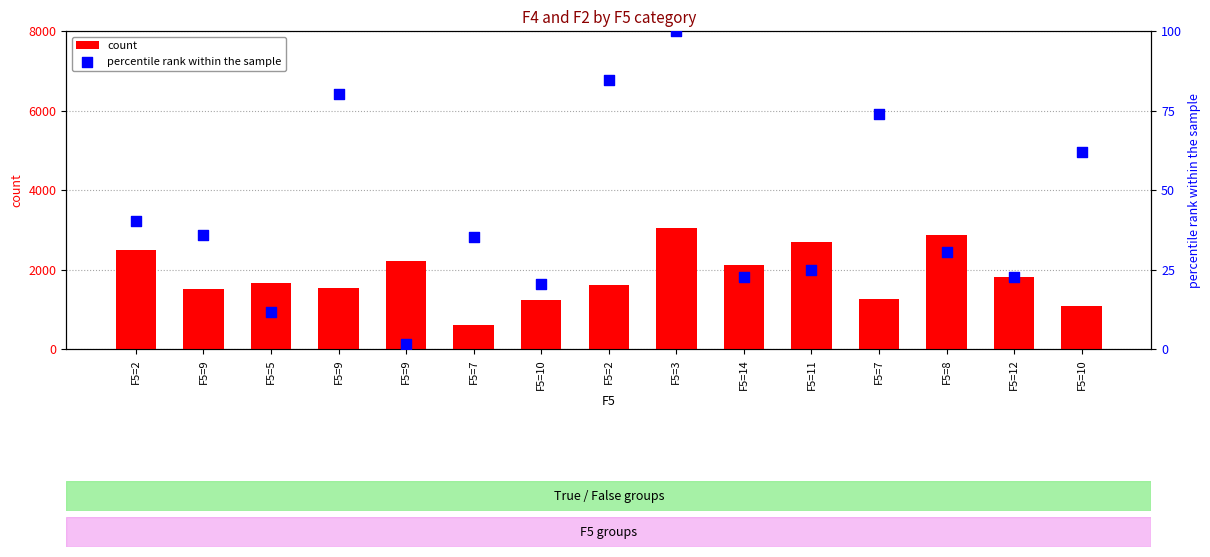

Is the value of count at F5=10 greater than the value of percentile rank within the sample at F5=10?

Yes